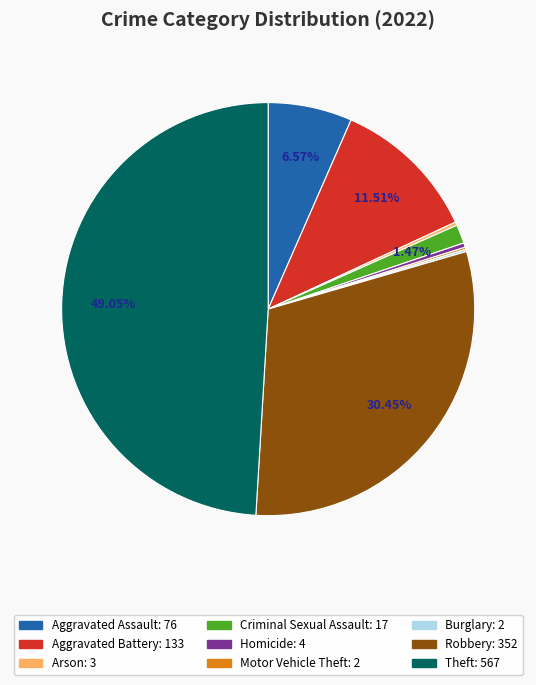

To the nearest percent, what is the combined percentage of Homicide and Aggravated Battery?

12%